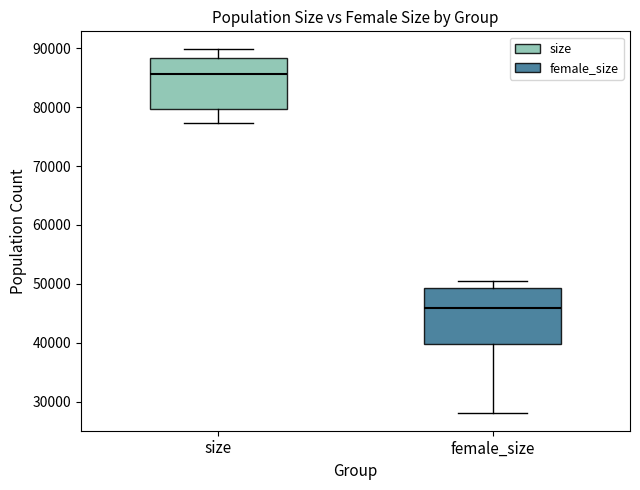

Reading left to right, read every box against the y-axis: the position of its median line, the range the box covers, and the ends of its whiskers. The values are not printed on the chart, so give them approximately, as read against the axis.

size: median 86000, box 80000 to 88000, whiskers 77000 to 90000
female_size: median 46000, box 40000 to 49000, whiskers 28000 to 51000